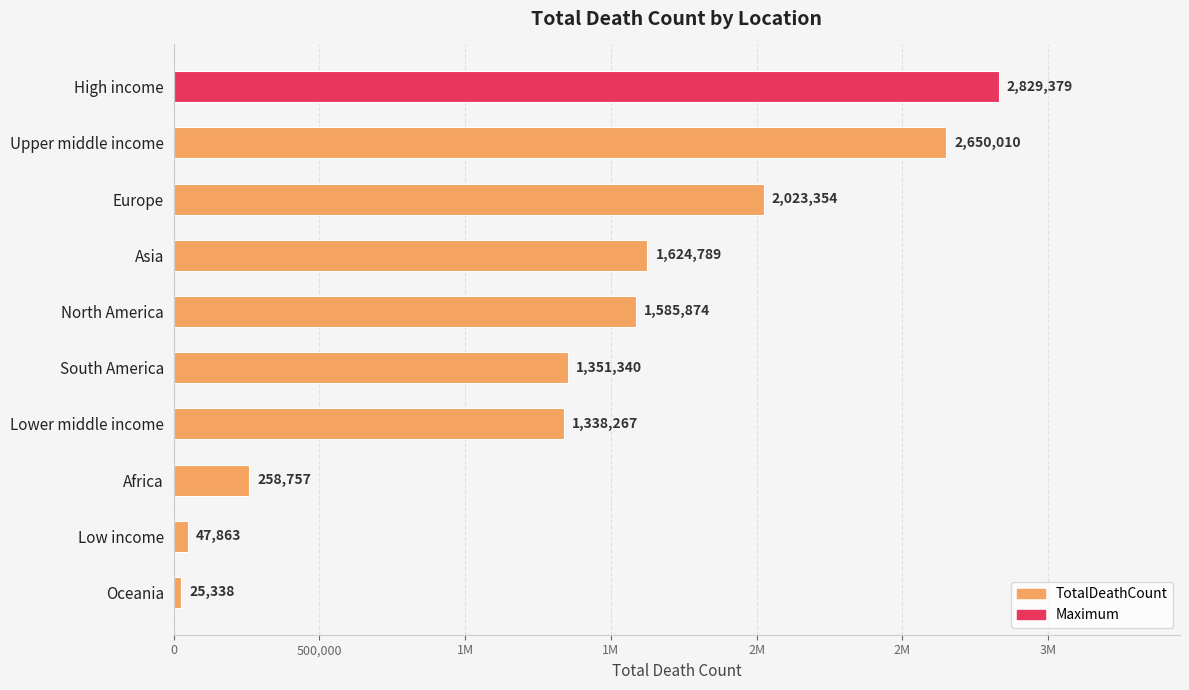

Does the chart contain any negative values?

No